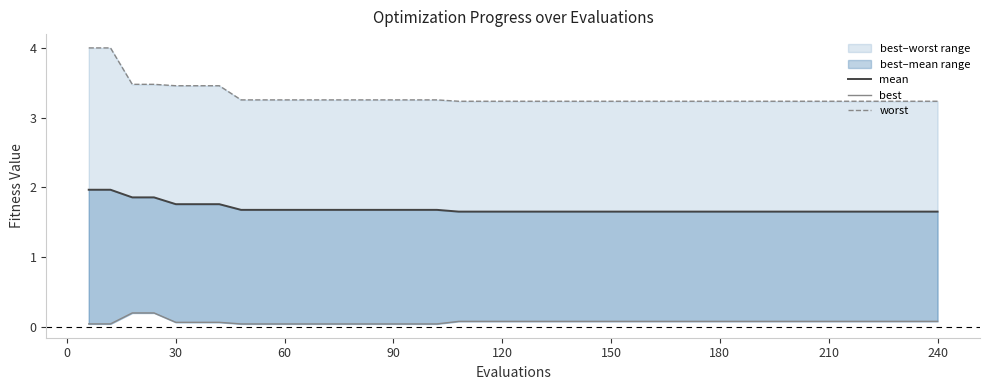

Reading right to left, what are all the values shown in this chart?

mean: 1.7	1.7	1.7	1.7	1.7	1.7	1.7	1.7	1.7	1.7	1.7	1.7	1.7	1.7	1.7	1.7	1.7	1.7	1.7	1.7	1.7	1.7	1.7	1.7	1.7	1.7	1.7	1.7	1.7	1.7	1.7	1.7	1.7	1.8	1.8	1.8	1.9	1.9	2.0	2.0
best: 0.1	0.1	0.1	0.1	0.1	0.1	0.1	0.1	0.1	0.1	0.1	0.1	0.1	0.1	0.1	0.1	0.1	0.1	0.1	0.1	0.1	0.1	0.1	0.0	0.0	0.0	0.0	0.0	0.0	0.0	0.0	0.0	0.0	0.1	0.1	0.1	0.2	0.2	0.0	0.0
worst: 3.2	3.2	3.2	3.2	3.2	3.2	3.2	3.2	3.2	3.2	3.2	3.2	3.2	3.2	3.2	3.2	3.2	3.2	3.2	3.2	3.2	3.2	3.2	3.3	3.3	3.3	3.3	3.3	3.3	3.3	3.3	3.3	3.3	3.5	3.5	3.5	3.5	3.5	4.0	4.0